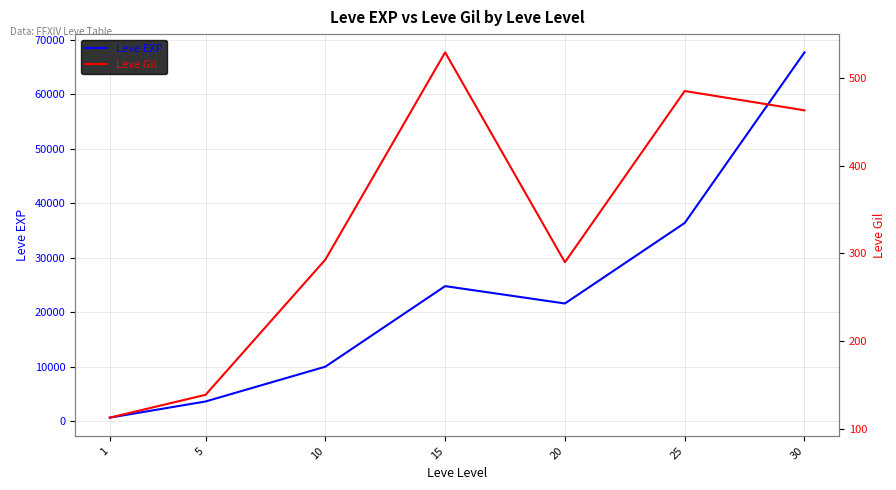

Rank the series by their maximum value, from lowest to highest.

Leve Gil, Leve EXP